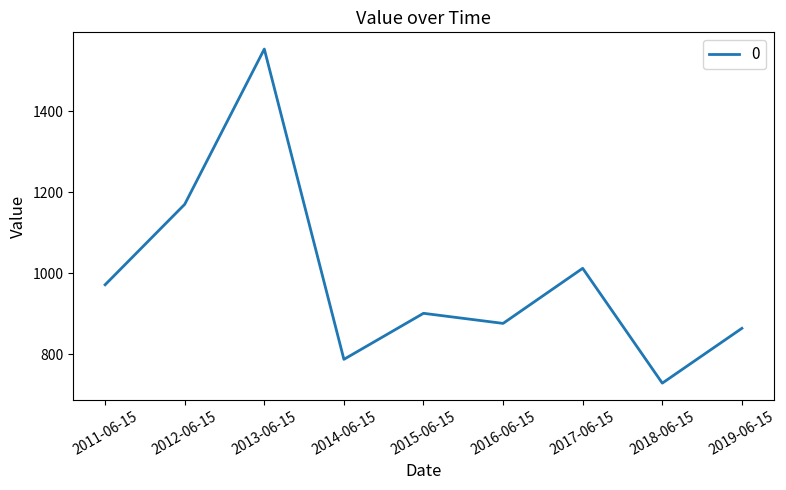

What is the minimum value shown in the chart?

729.3